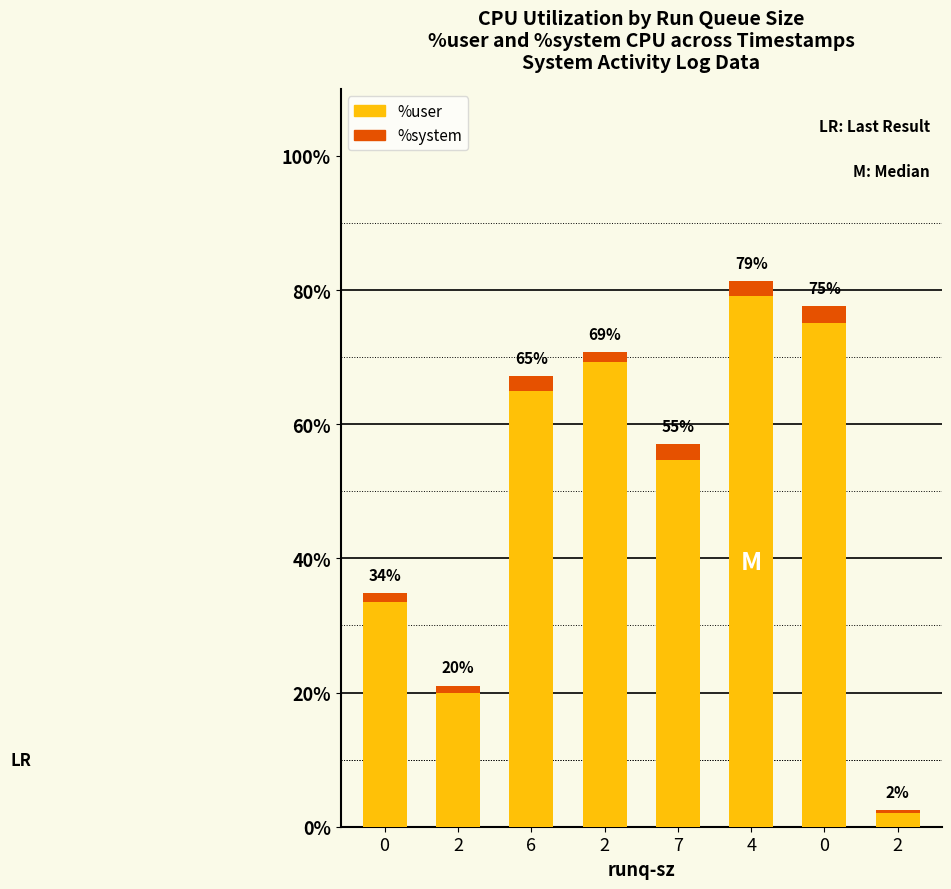

What are all the series names shown in the legend?

%user, %system